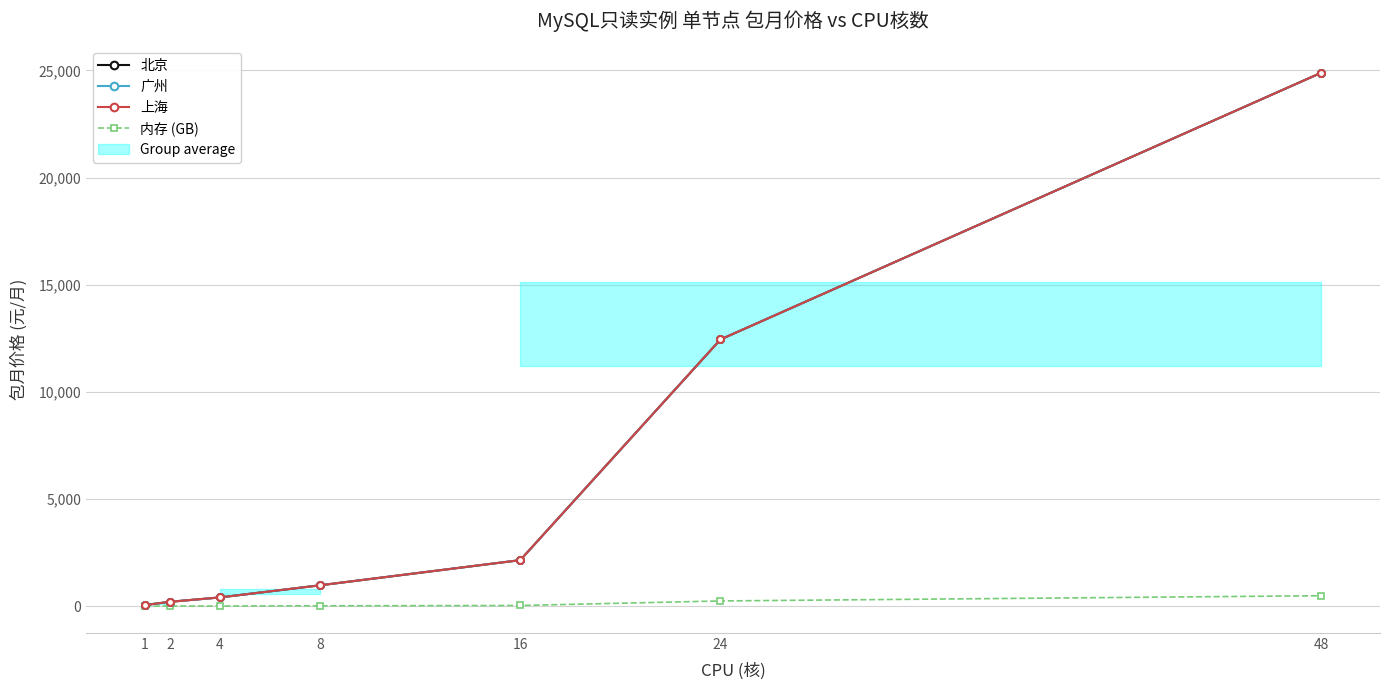

What is the total value across all series at 1?

154